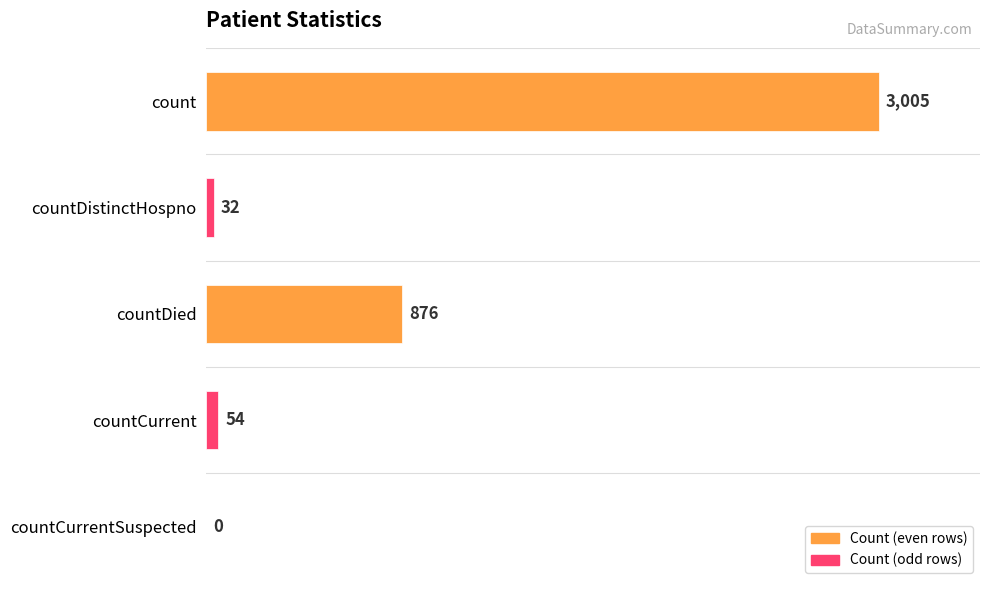

Reading bottom to top, what are all the values shown in this chart?

countCurrentSuspected=0	countCurrent=54	countDied=876	countDistinctHospno=32	count=3005